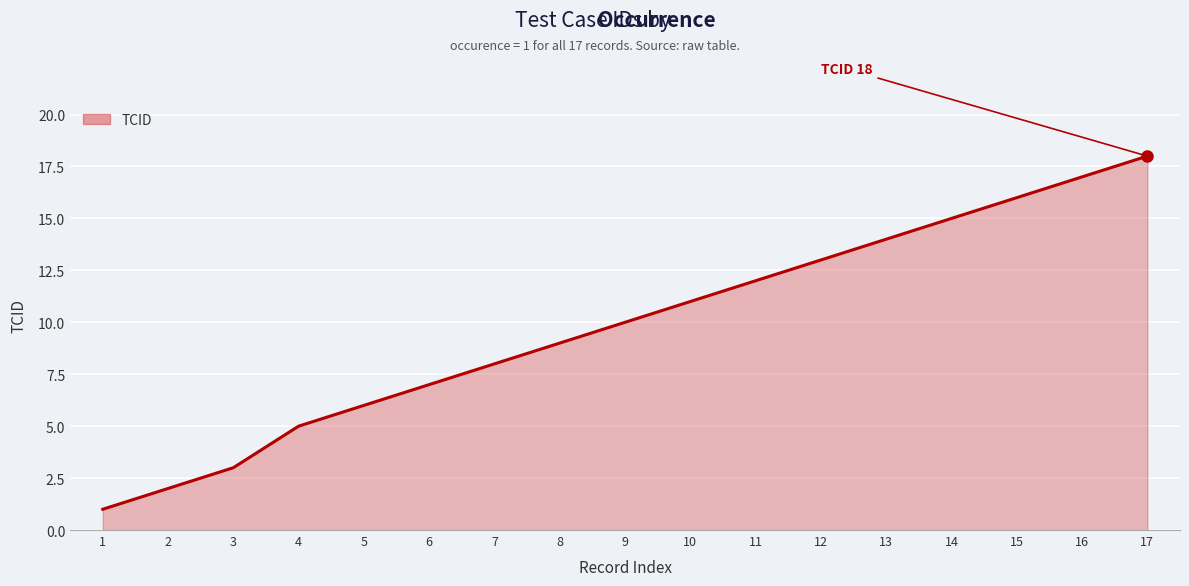

Rank the categories by value from highest to lowest.

17, 16, 15, 14, 13, 12, 11, 10, 9, 8, 7, 6, 5, 4, 3, 2, 1